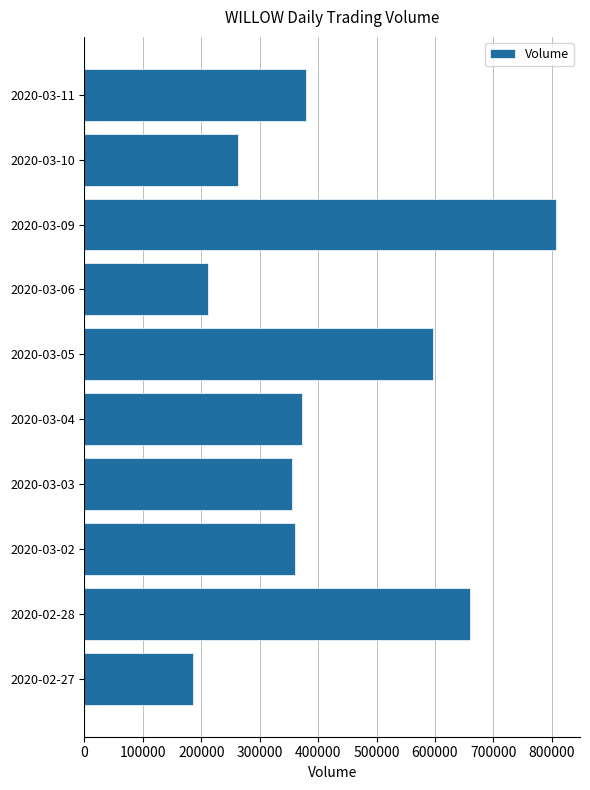

At which label is the value closest to 496750?

2020-03-05